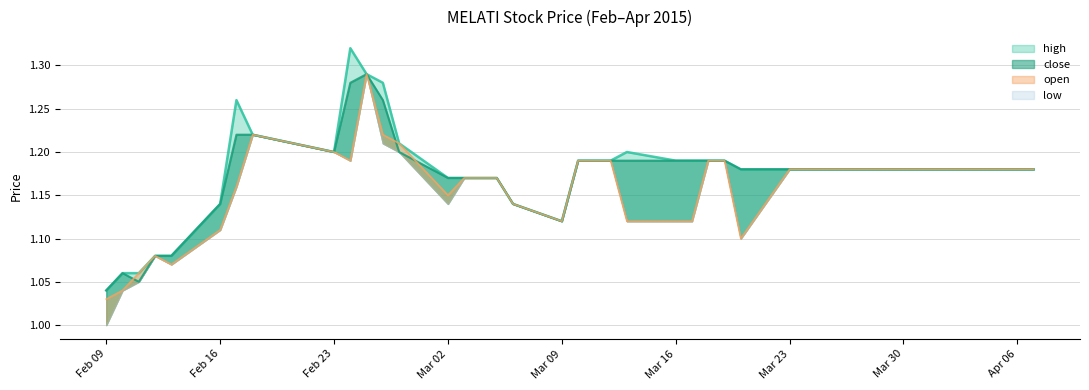

List the labels in order of close value, smallest first.

2015-02-09, 2015-02-11, 2015-02-10, 2015-02-12, 2015-02-13, 2015-03-09, 2015-02-16, 2015-03-06, 2015-03-02, 2015-03-03, 2015-03-04, 2015-03-05, 2015-03-20, 2015-03-23, 2015-03-24, 2015-03-25, 2015-03-26, 2015-03-27, 2015-03-30, 2015-03-31, 2015-04-01, 2015-04-02, 2015-04-03, 2015-04-06, 2015-04-07, 2015-03-10, 2015-03-11, 2015-03-12, 2015-03-13, 2015-03-16, 2015-03-17, 2015-03-18, 2015-03-19, 2015-02-23, 2015-02-27, 2015-02-17, 2015-02-18, 2015-02-26, 2015-02-24, 2015-02-25